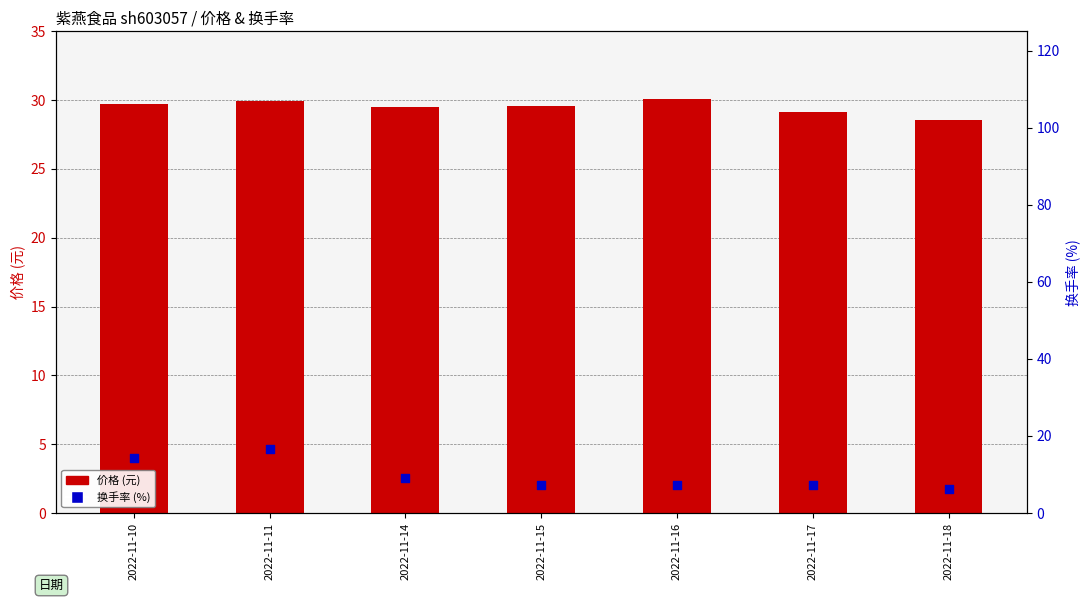

At how many categories does at least one series exceed 18?

7